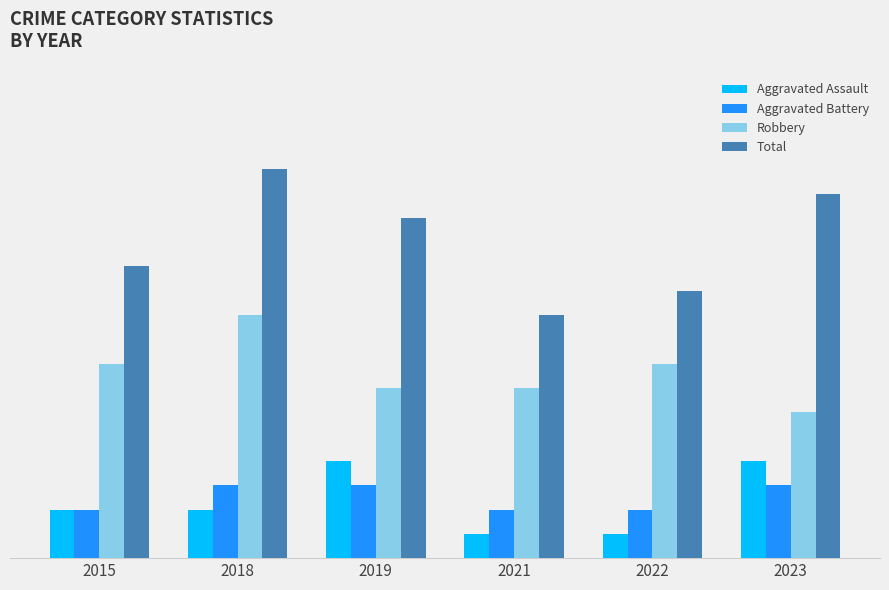

What are all the series names shown in the legend?

Aggravated Assault, Aggravated Battery, Robbery, Total